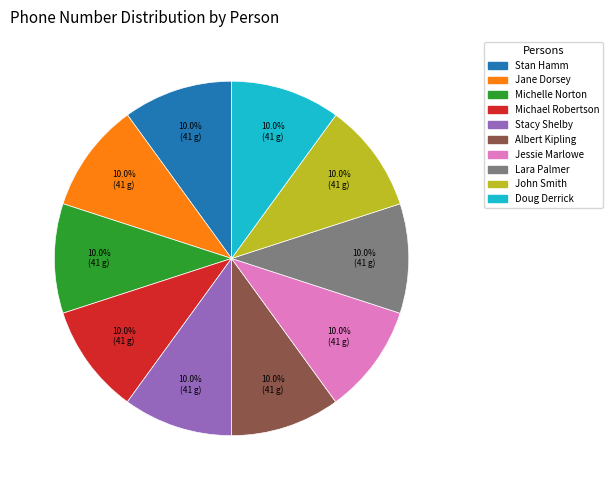

Does Albert Kipling account for over 50% of the chart?

No